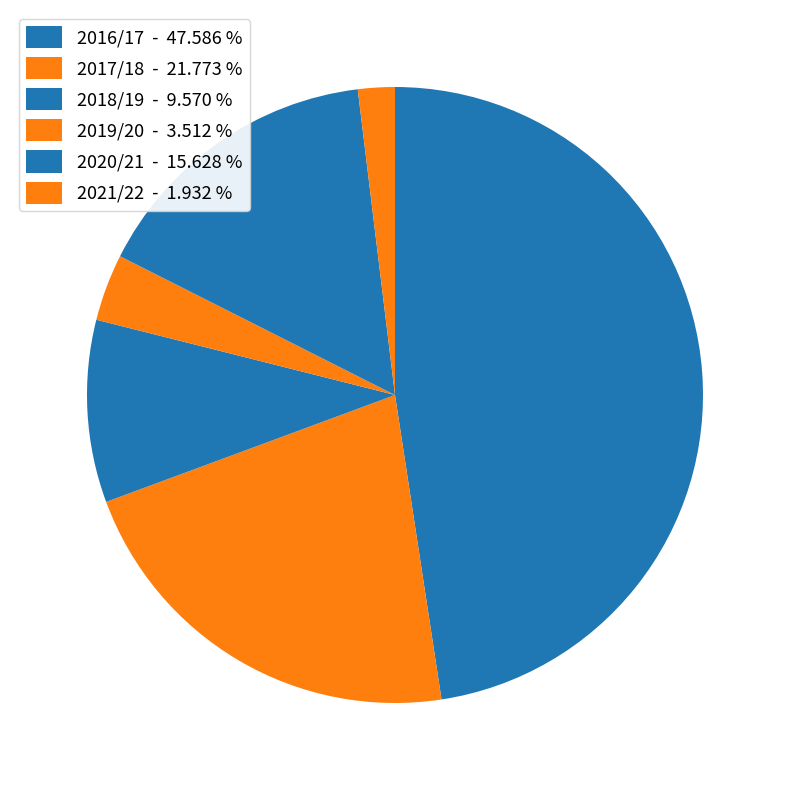

How many slices are in this pie chart?

6